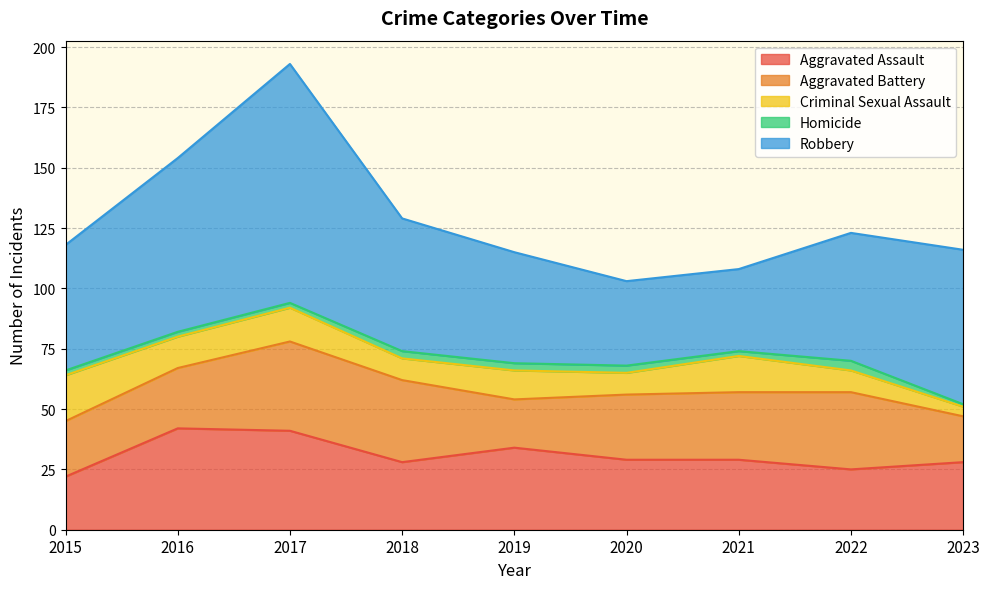

What is the approximate value of Aggravated Assault at 2021, to the nearest 10?

30